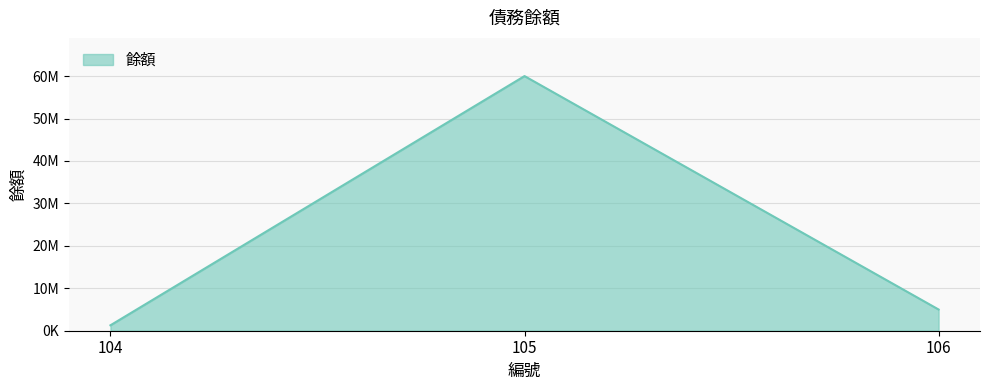

Rank the categories by value from lowest to highest.

104, 106, 105